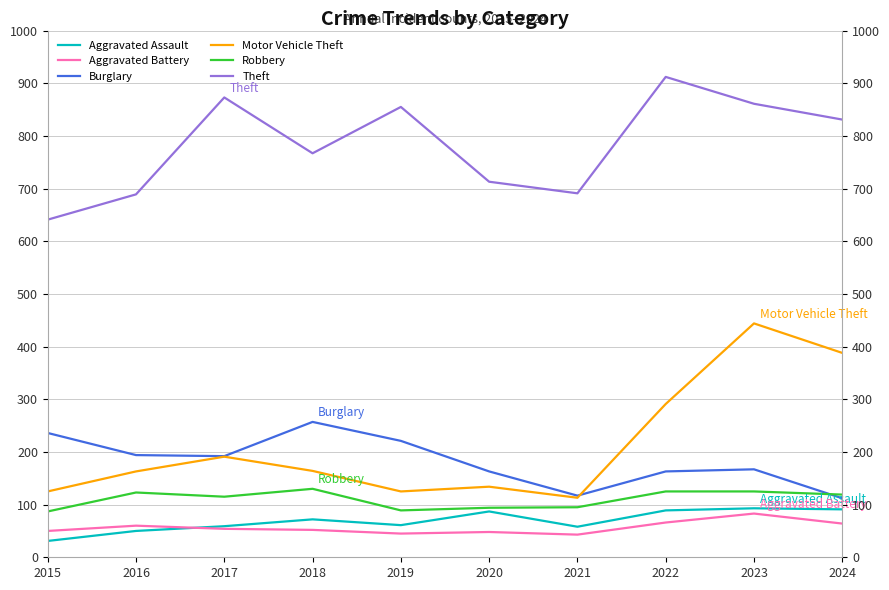

How many interior local peaks does the Burglary series have?

2